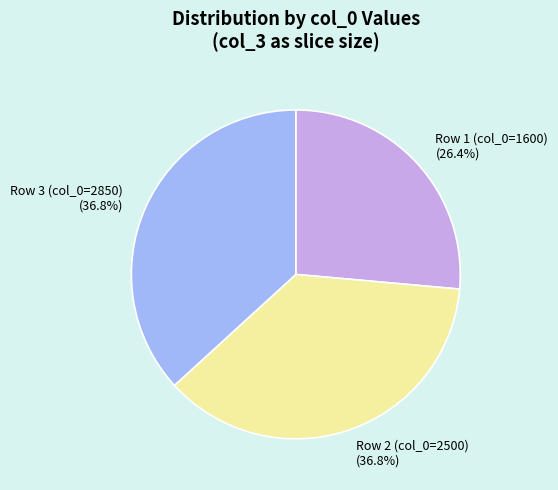

Which slice is the smallest?

Row 1 (col_0=1600)